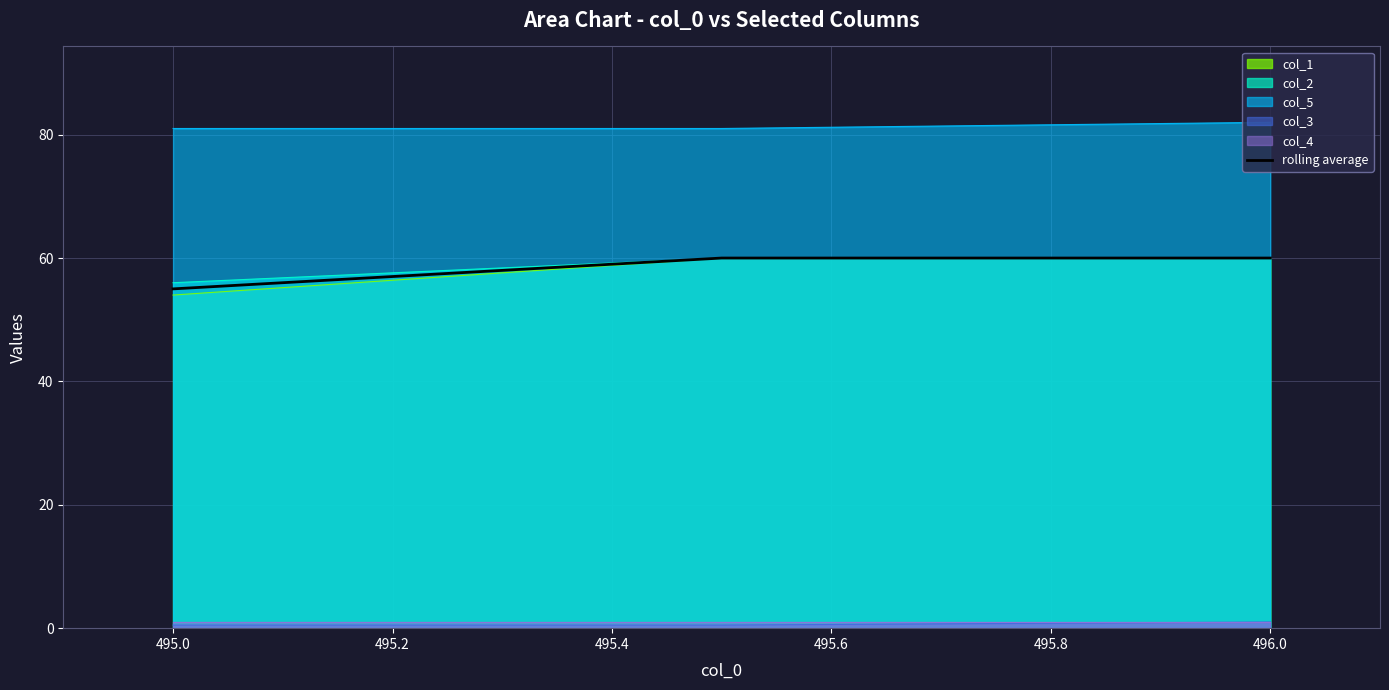

Is the value of col_1 at 495.0 greater than the value of col_5 at 496.0?

No